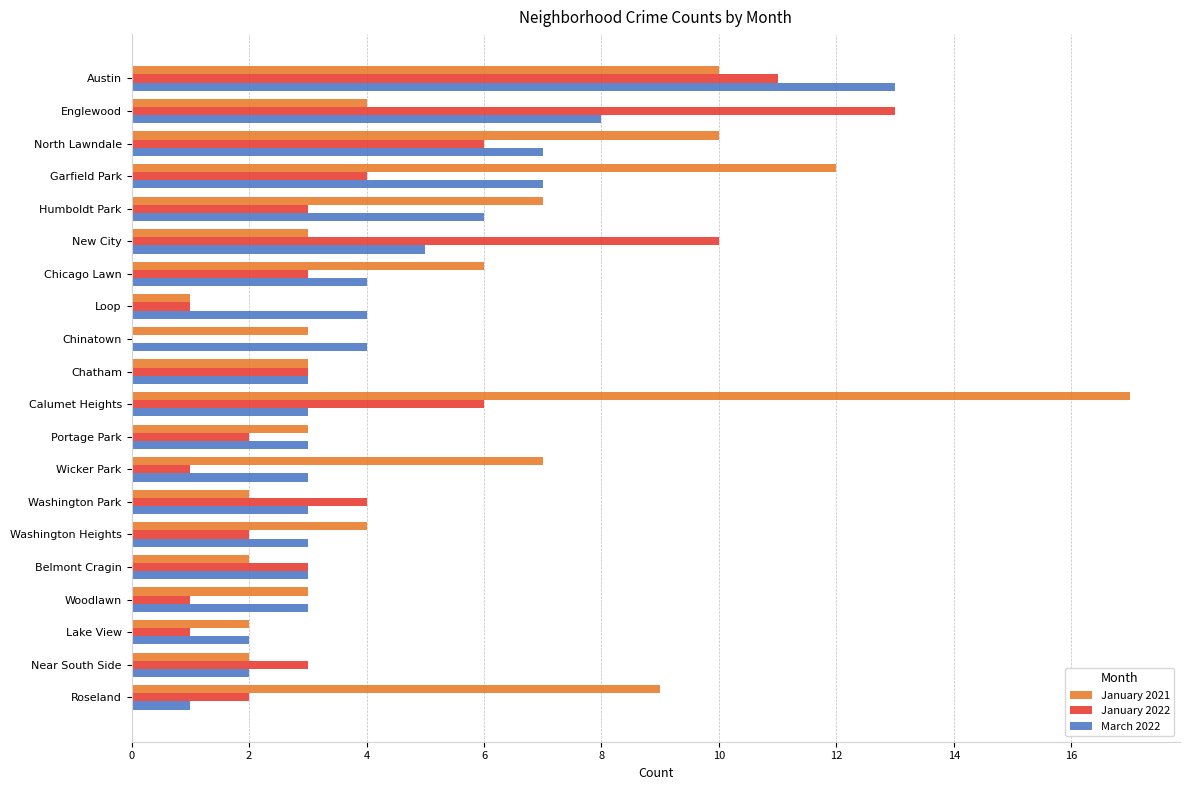

At which category is the sum across all series the highest?

Austin